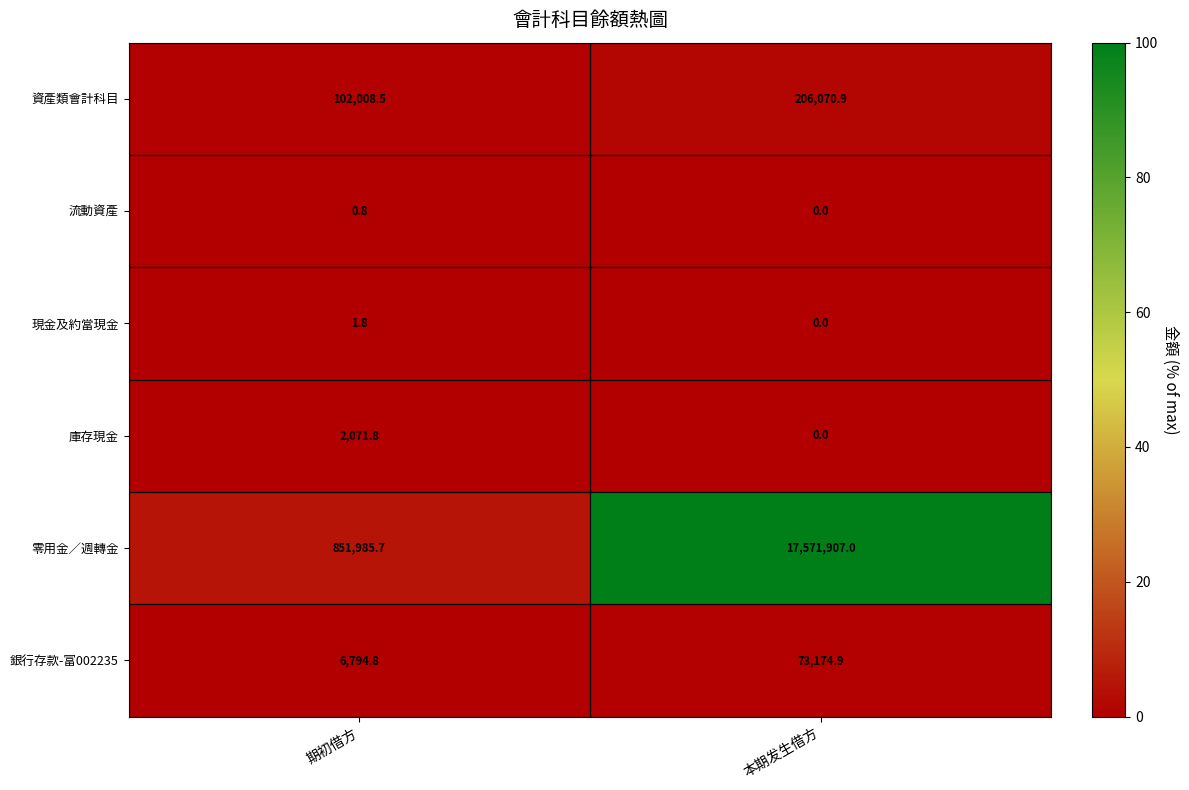

What is the total value across all series at 本期发生借方?

17851152.8